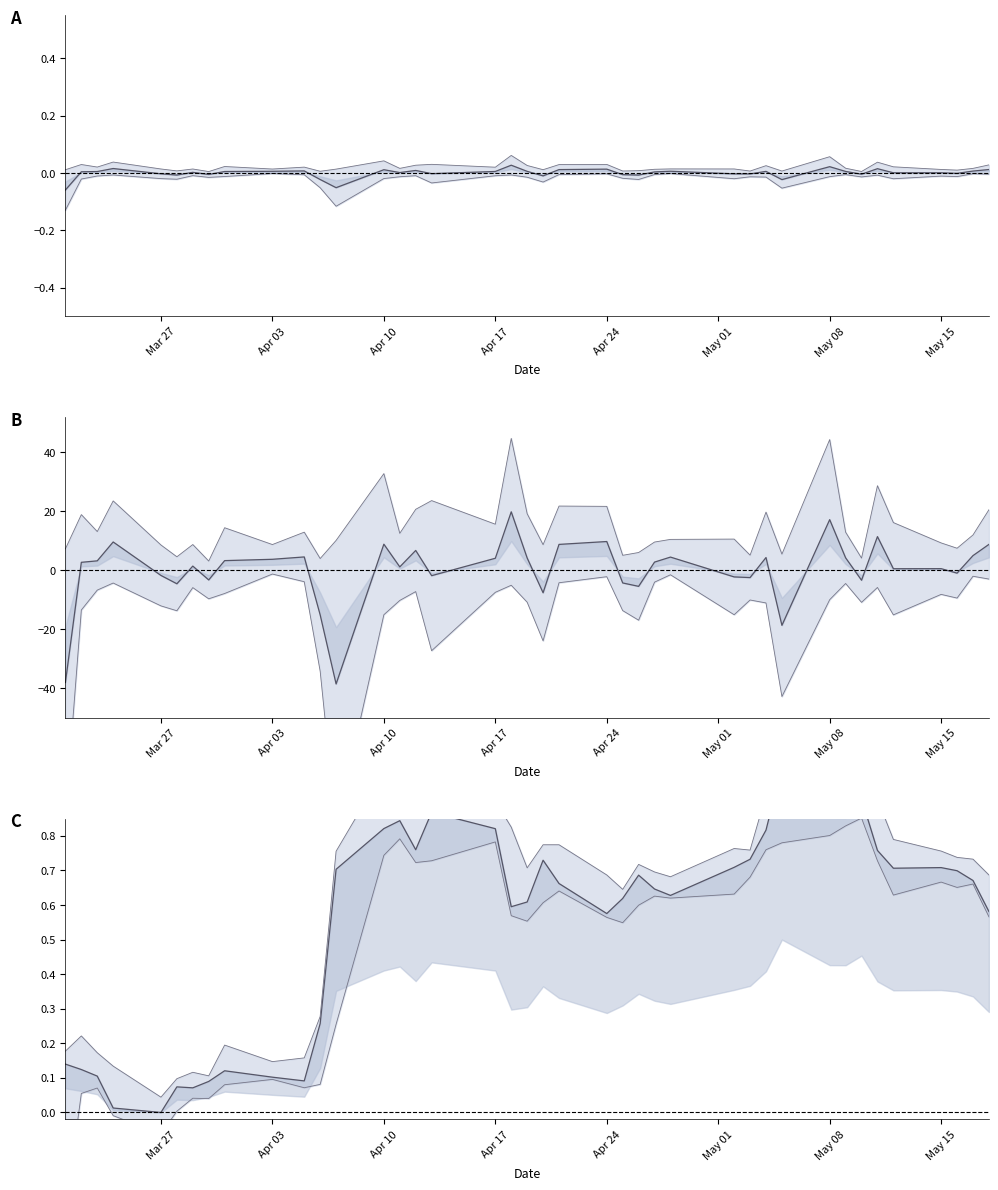

What is the value of the Upper point at the 4th from the left?

0.1